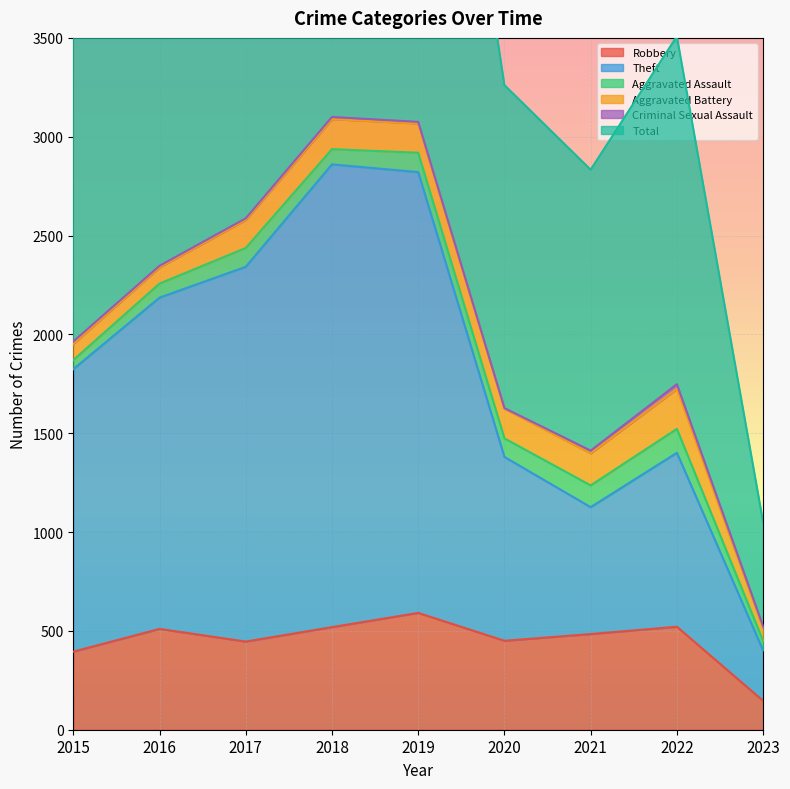

The Robbery series shows 146 at 2023. True or false?

True